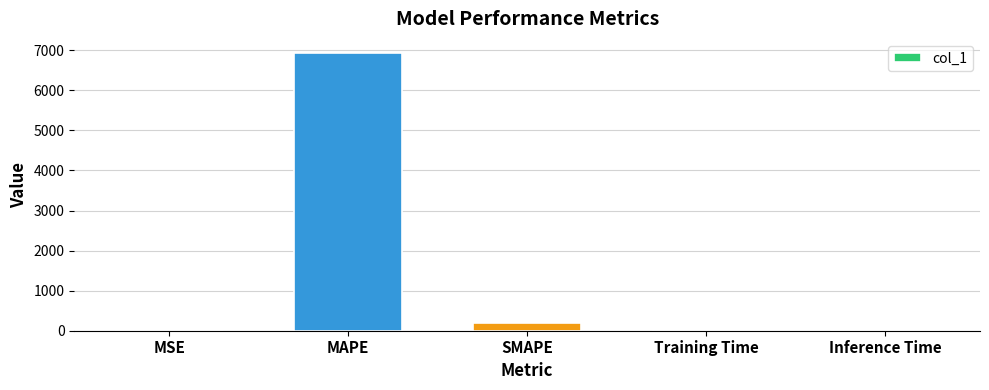

True or false: the data shows 0.0 at Training Time.

True